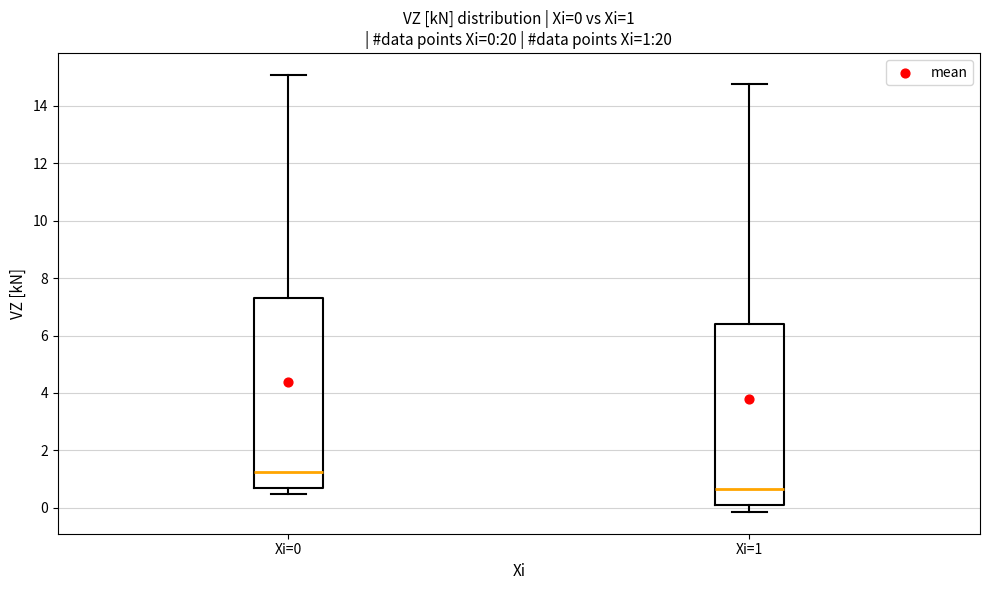

Which box's median line is the highest?

Xi=0